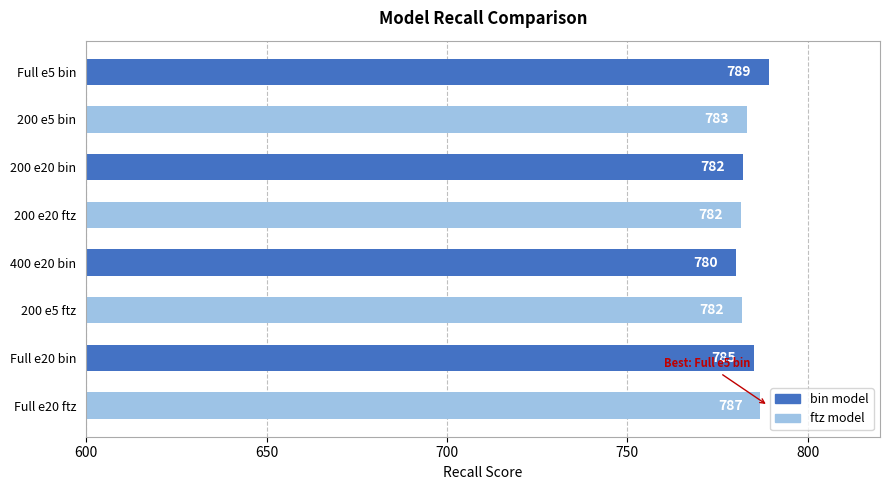

Which label corresponds to the smallest value in the chart?

400 e20 bin